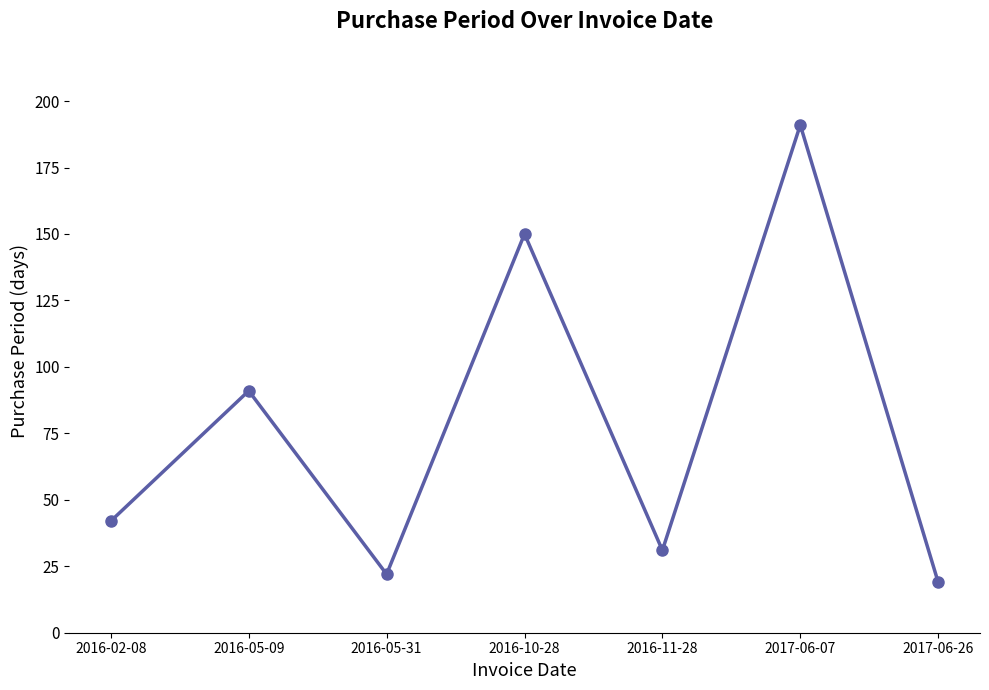

What is the difference between the maximum and minimum values?

172